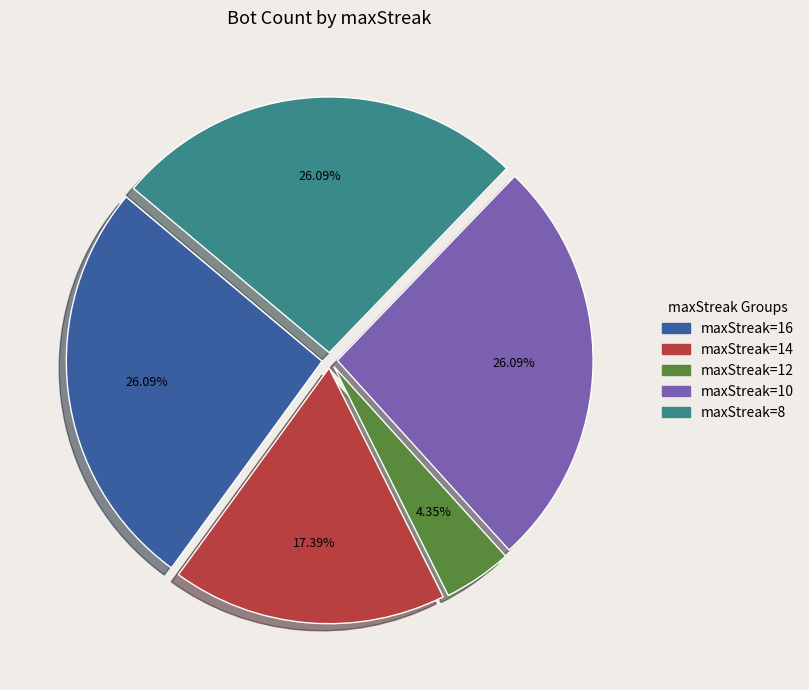

Does maxStreak=12 account for over 50% of the chart?

No